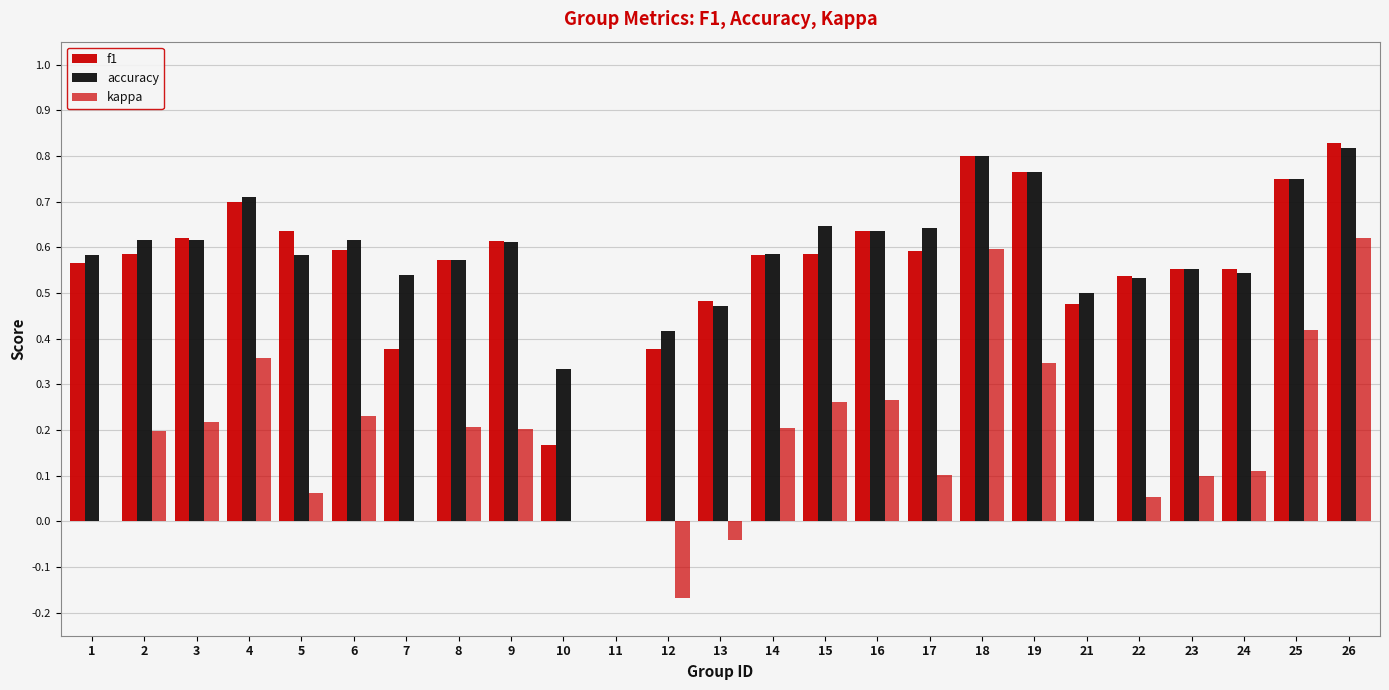

At how many categories does at least one series exceed 0?

24